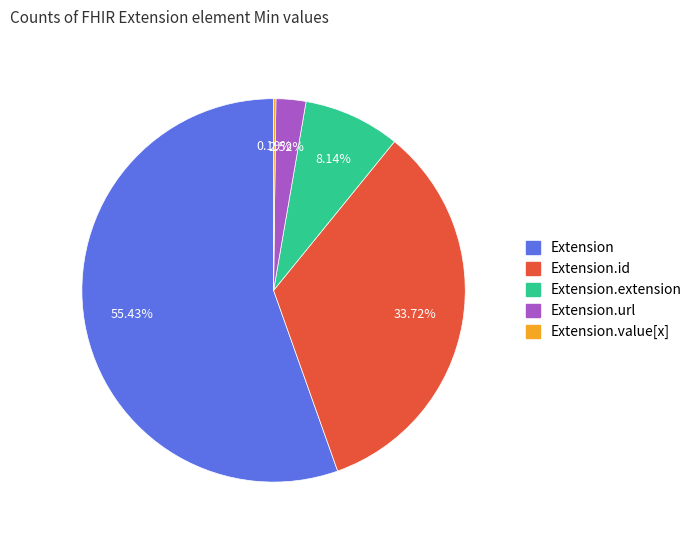

To the nearest percent, what is the difference between the largest and smallest slice percentages?

55%